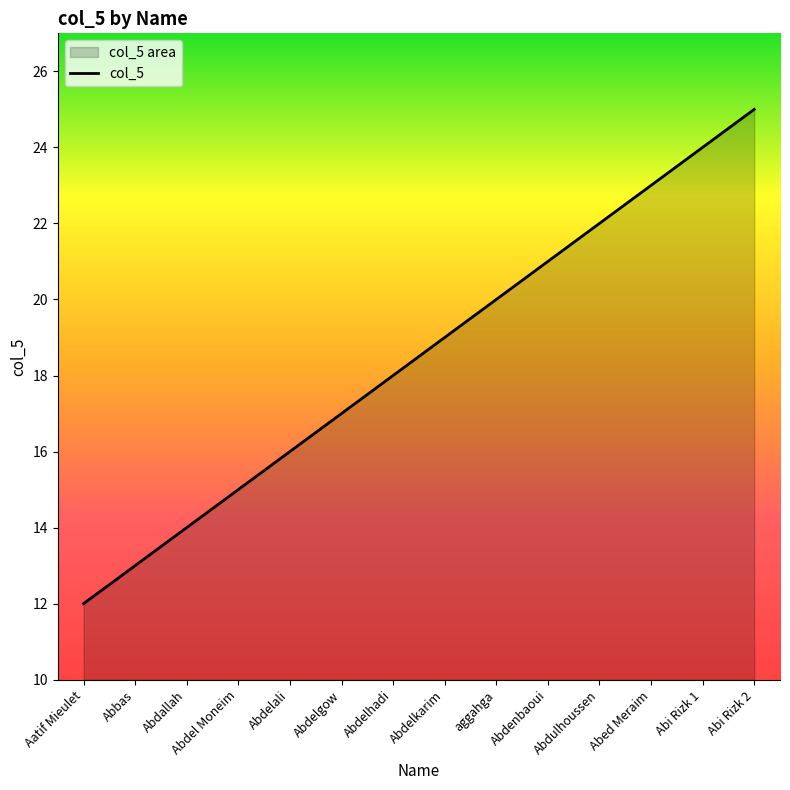

What is the average value?

18